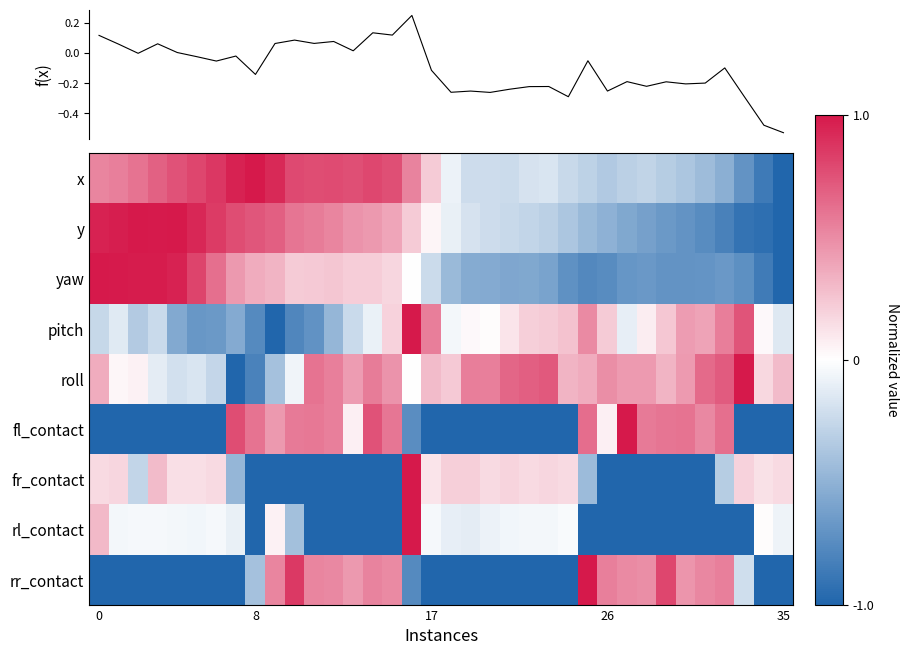

Which category has the lowest value across all series?

35